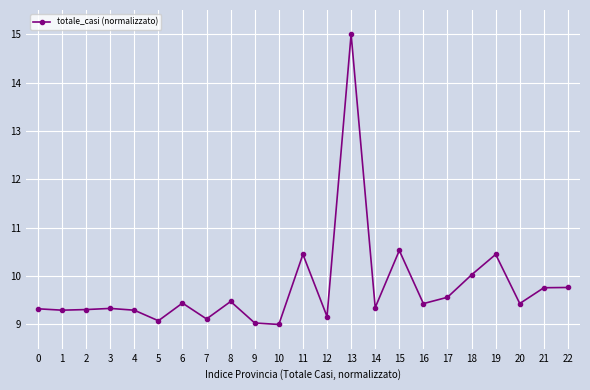

Is this an area chart (filled region under the line)?

No